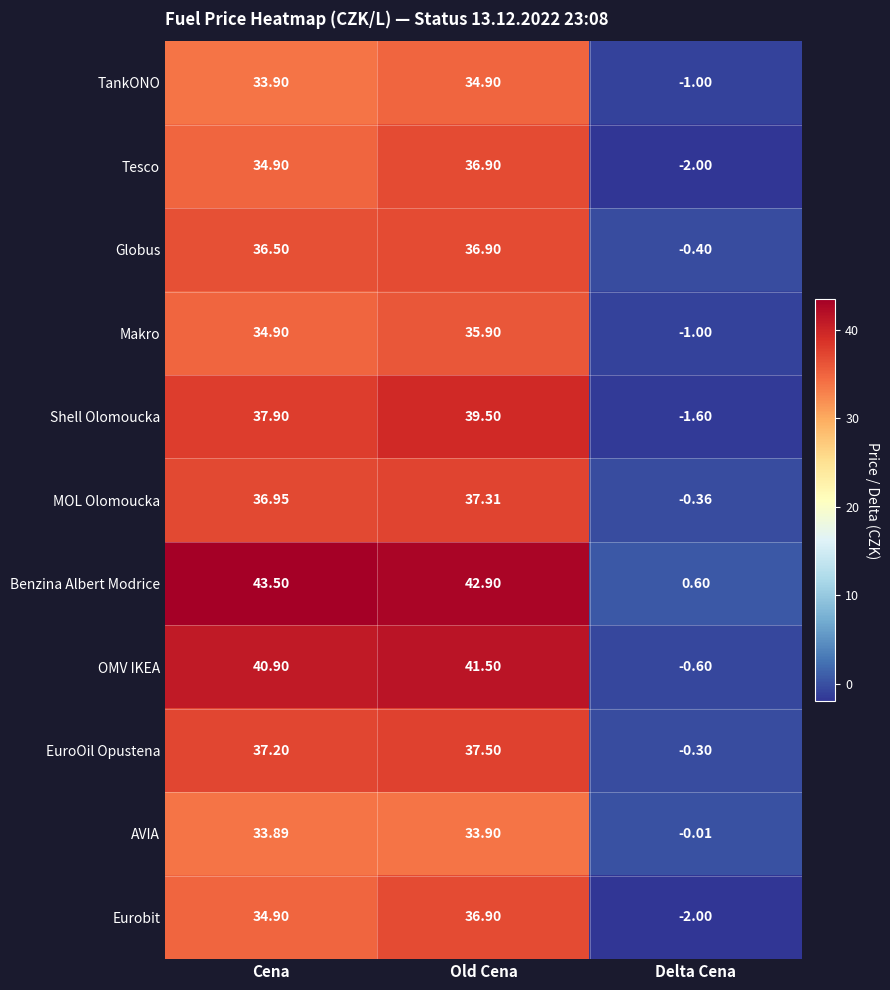

How many values in EuroOil Opustena are above zero?

2